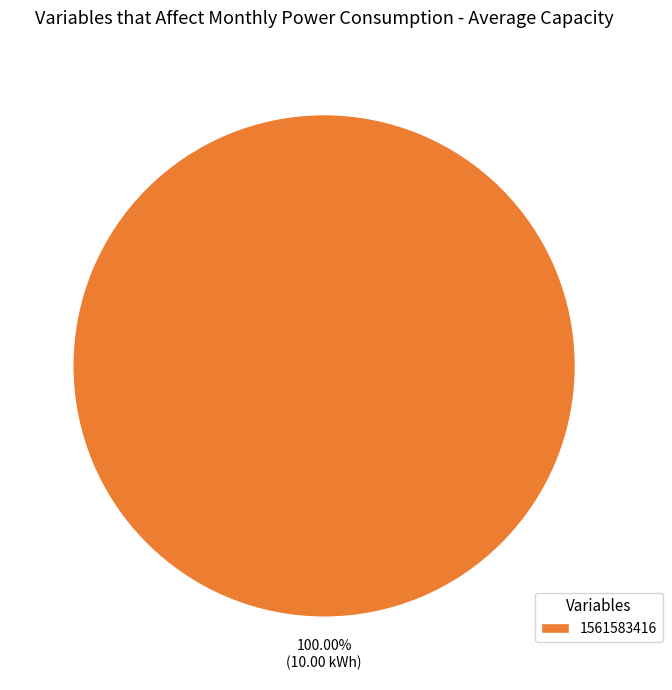

Does any single category account for the majority?

Yes